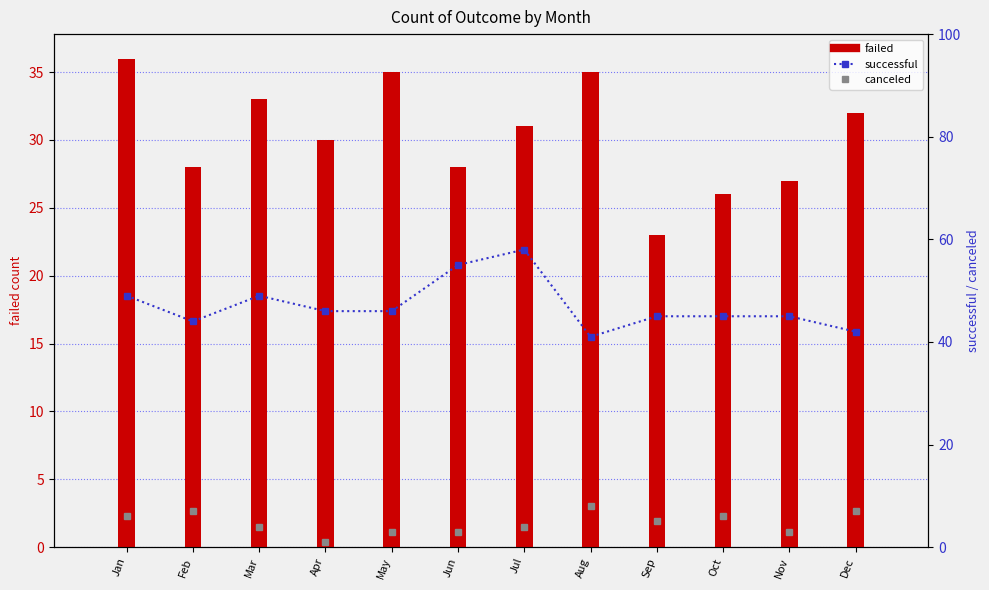

Reading left to right, extract all data points from this chart.

failed: Jan=36	Feb=28	Mar=33	Apr=30	May=35	Jun=28	Jul=31	Aug=35	Sep=23	Oct=26	Nov=27	Dec=32
successful: Jan=49	Feb=44	Mar=49	Apr=46	May=46	Jun=55	Jul=58	Aug=41	Sep=45	Oct=45	Nov=45	Dec=42
canceled: Jan=6	Feb=7	Mar=4	Apr=1	May=3	Jun=3	Jul=4	Aug=8	Sep=5	Oct=6	Nov=3	Dec=7